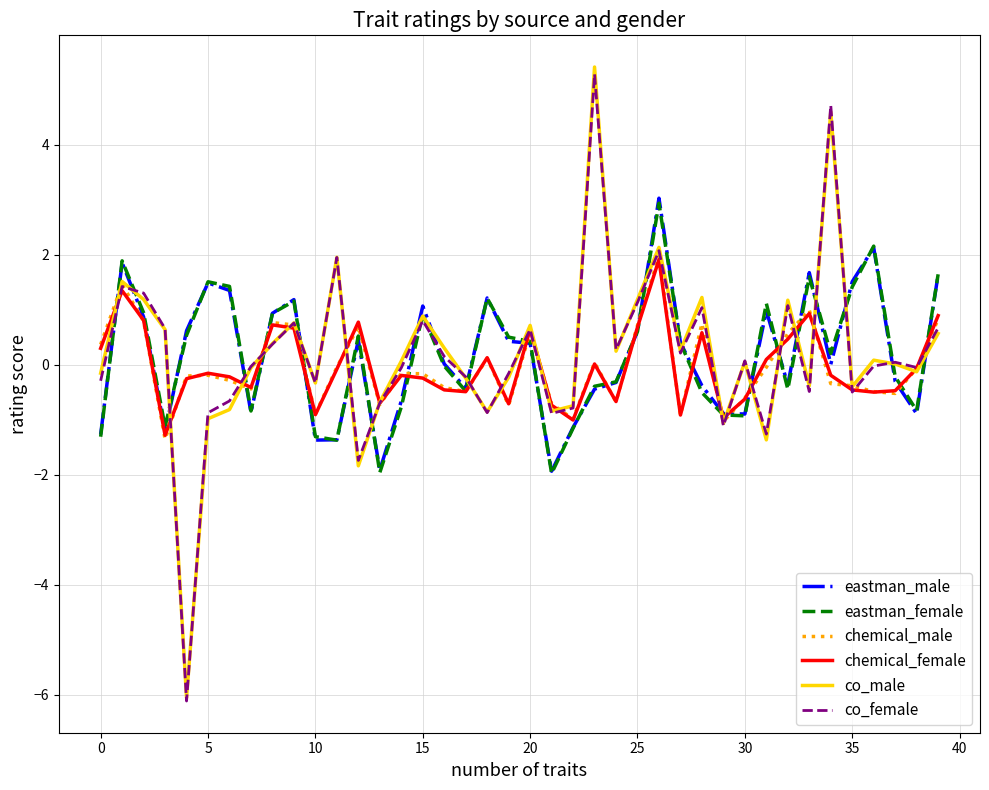

Which series has the widest spread of values?

co_male